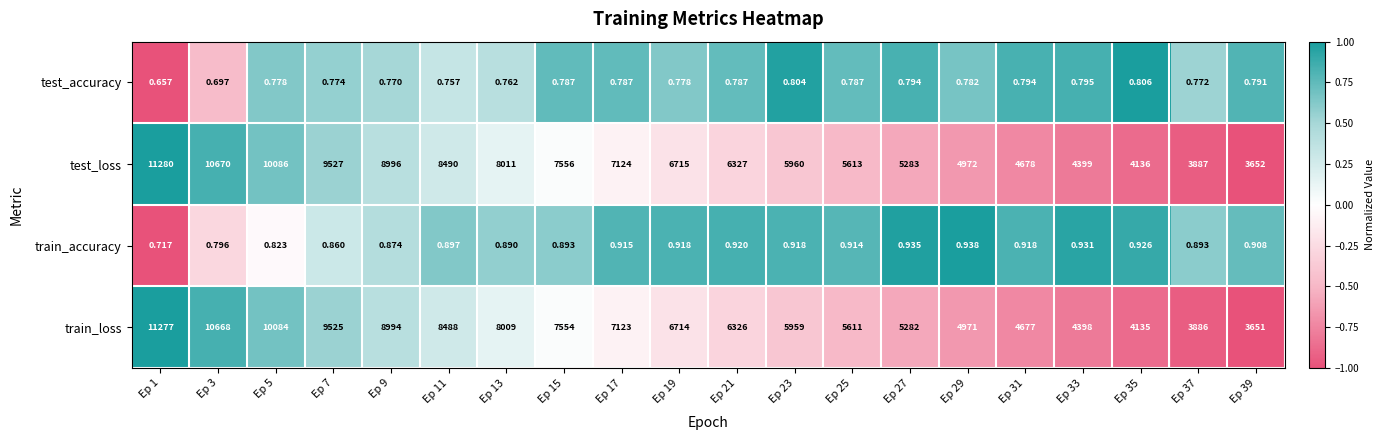

Which series has the largest total across all categories?

test_loss